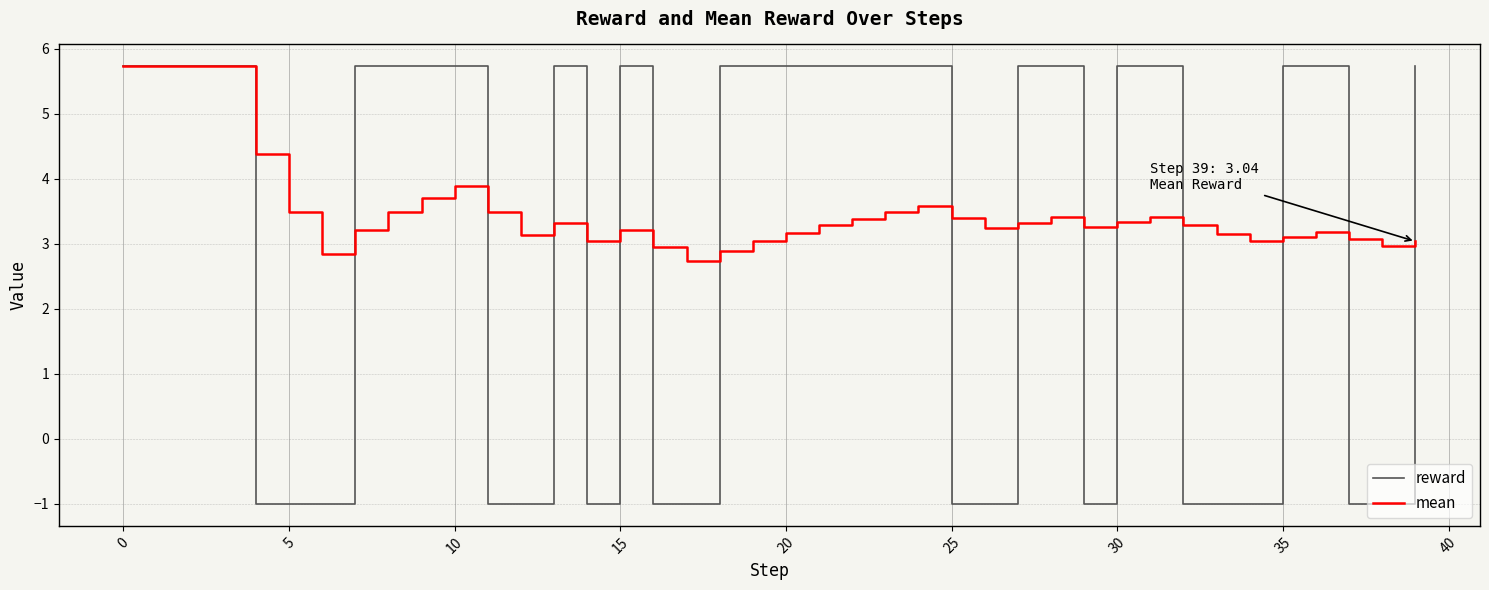

Which series has the largest total across all categories?

mean